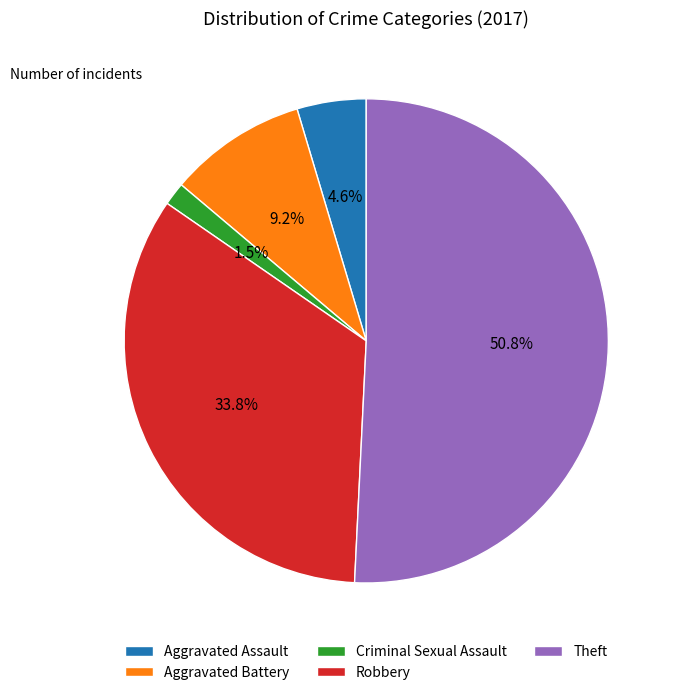

What percentage is the Robbery slice, to the nearest percent?

34%